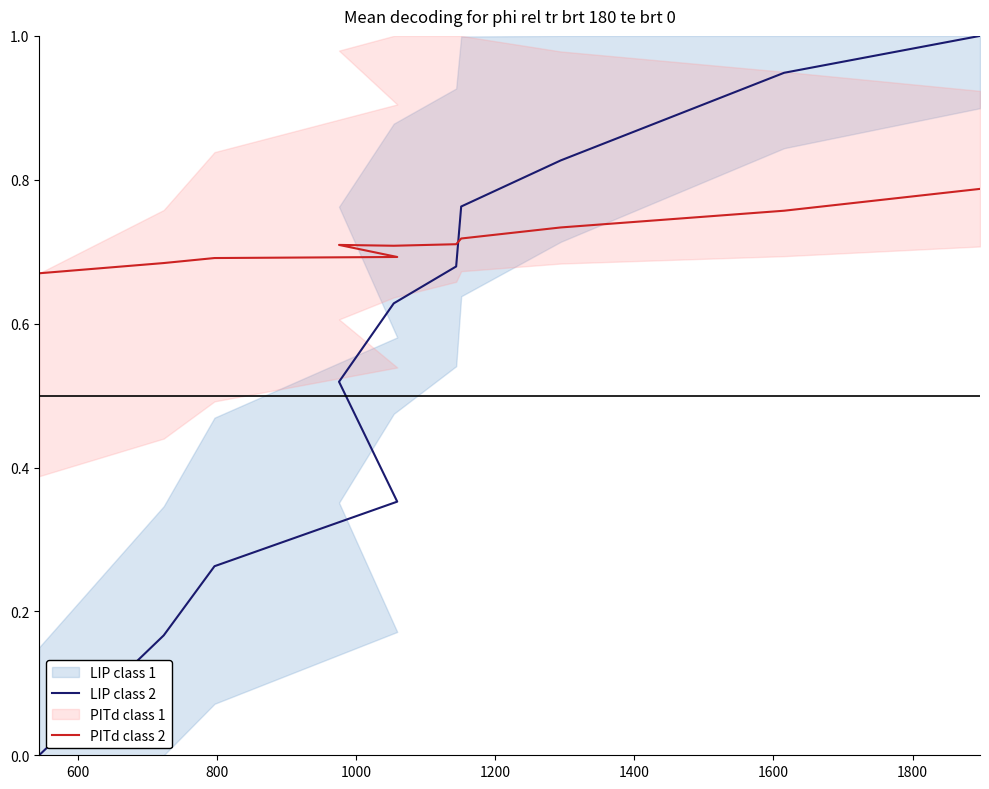

What is the average value of the PITd class 2 series?

0.7